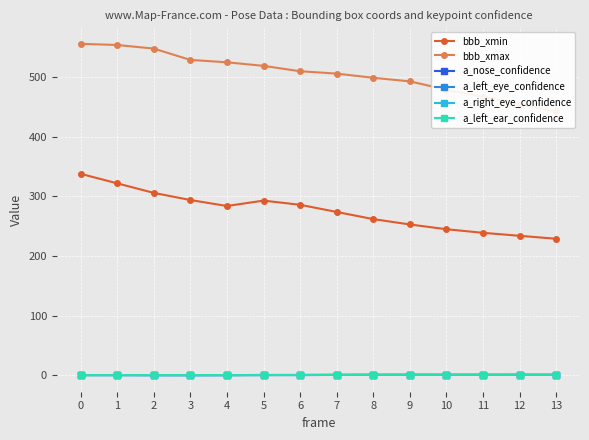

The a_right_eye_confidence series shows 0.8 at 9. True or false?

True